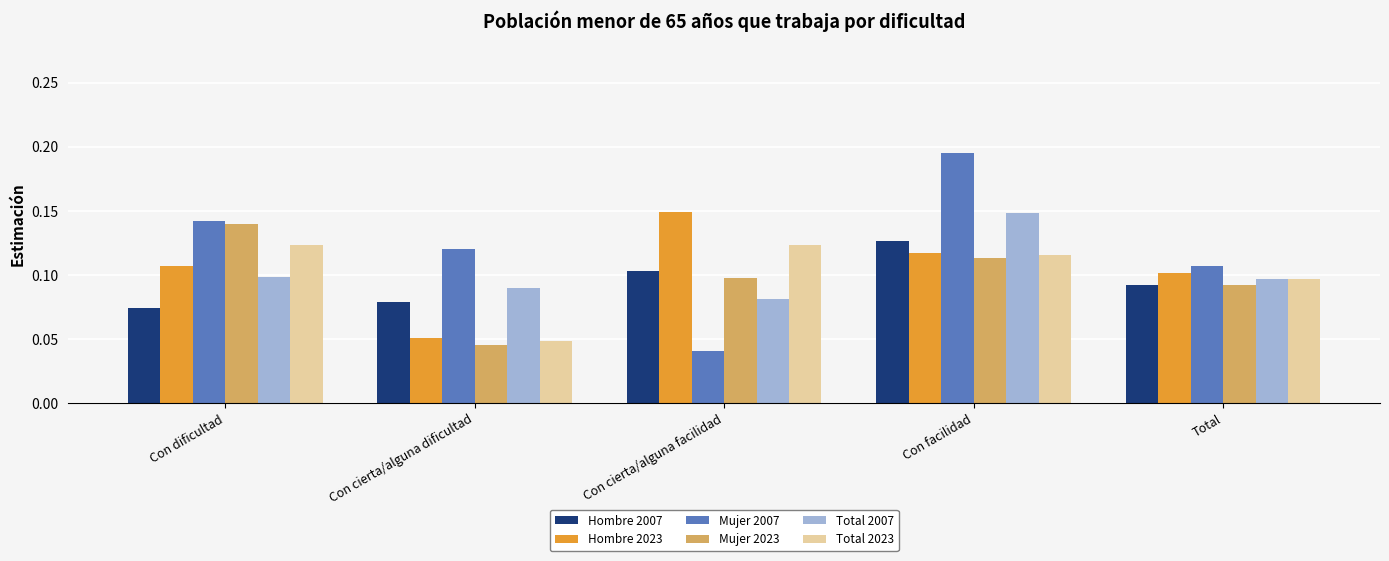

Which series changed the most between Con dificultad and Con cierta/alguna facilidad?

Mujer 2007